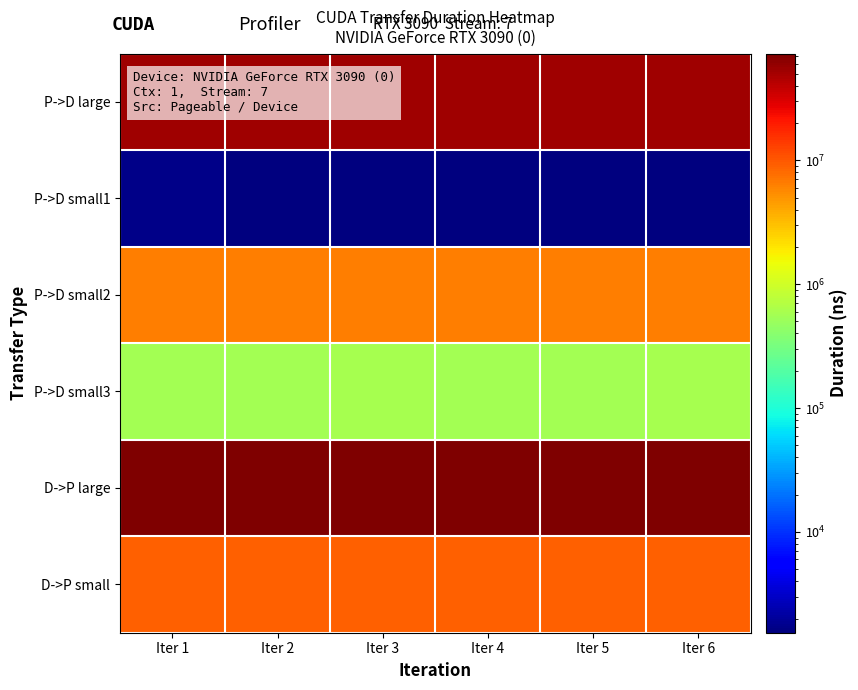

Count the number of data series in this chart.

6